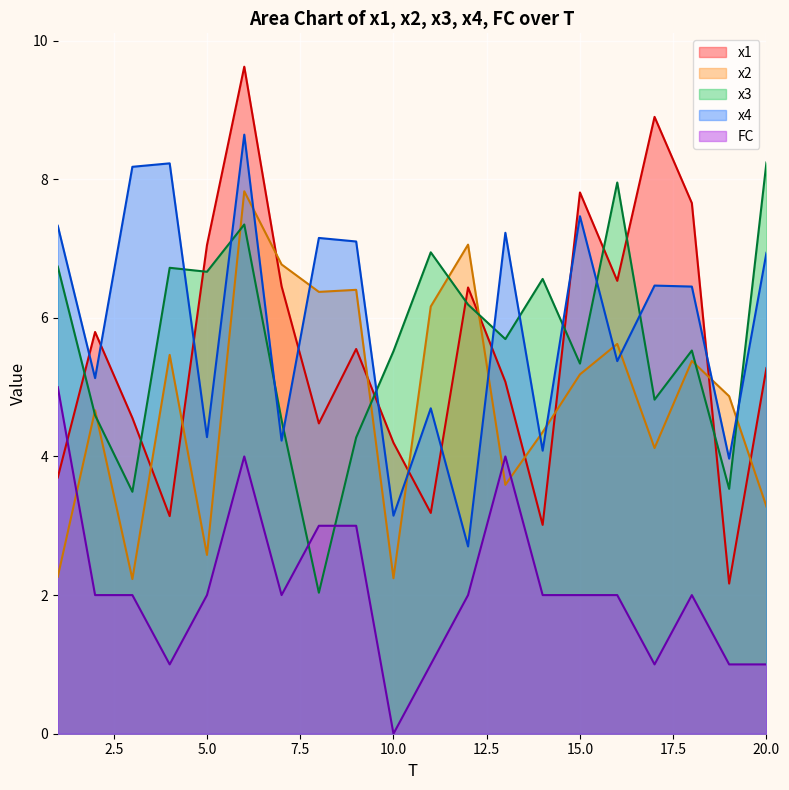

Is it true that x2 equals 1.1 at 5.0?

False